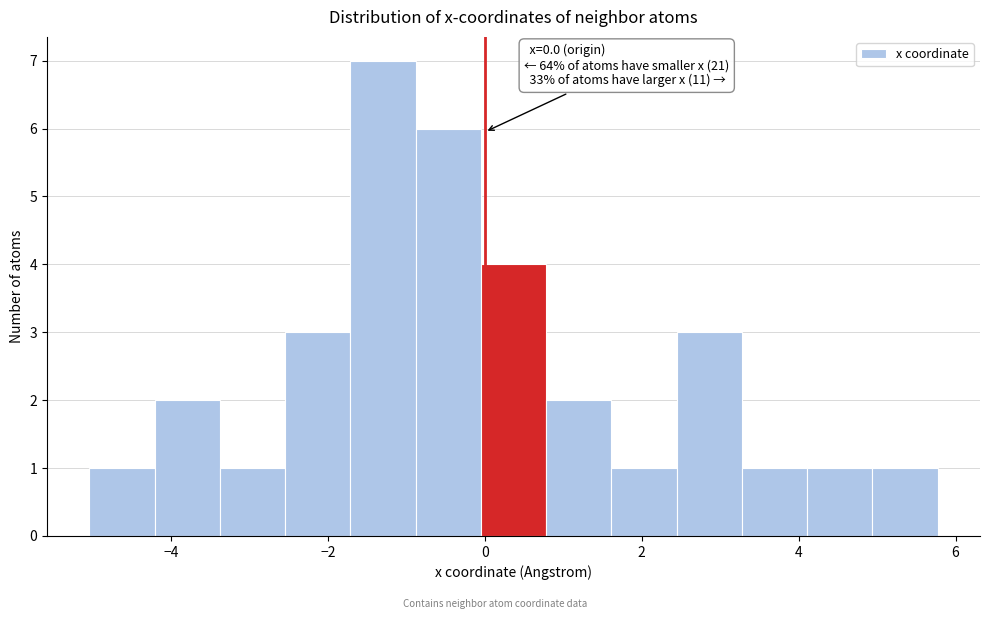

Over which range of the x-axis is the bar tallest?

-1.8 to -0.8